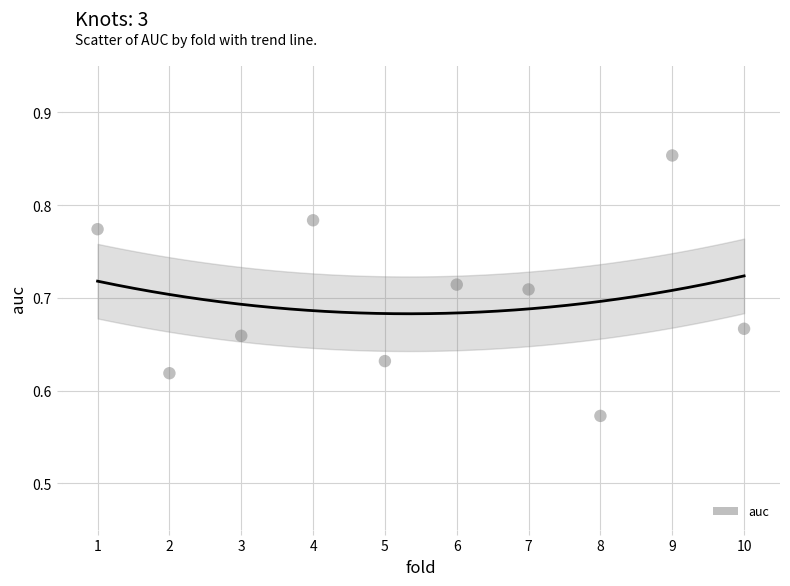

What is the average X value?

5.5